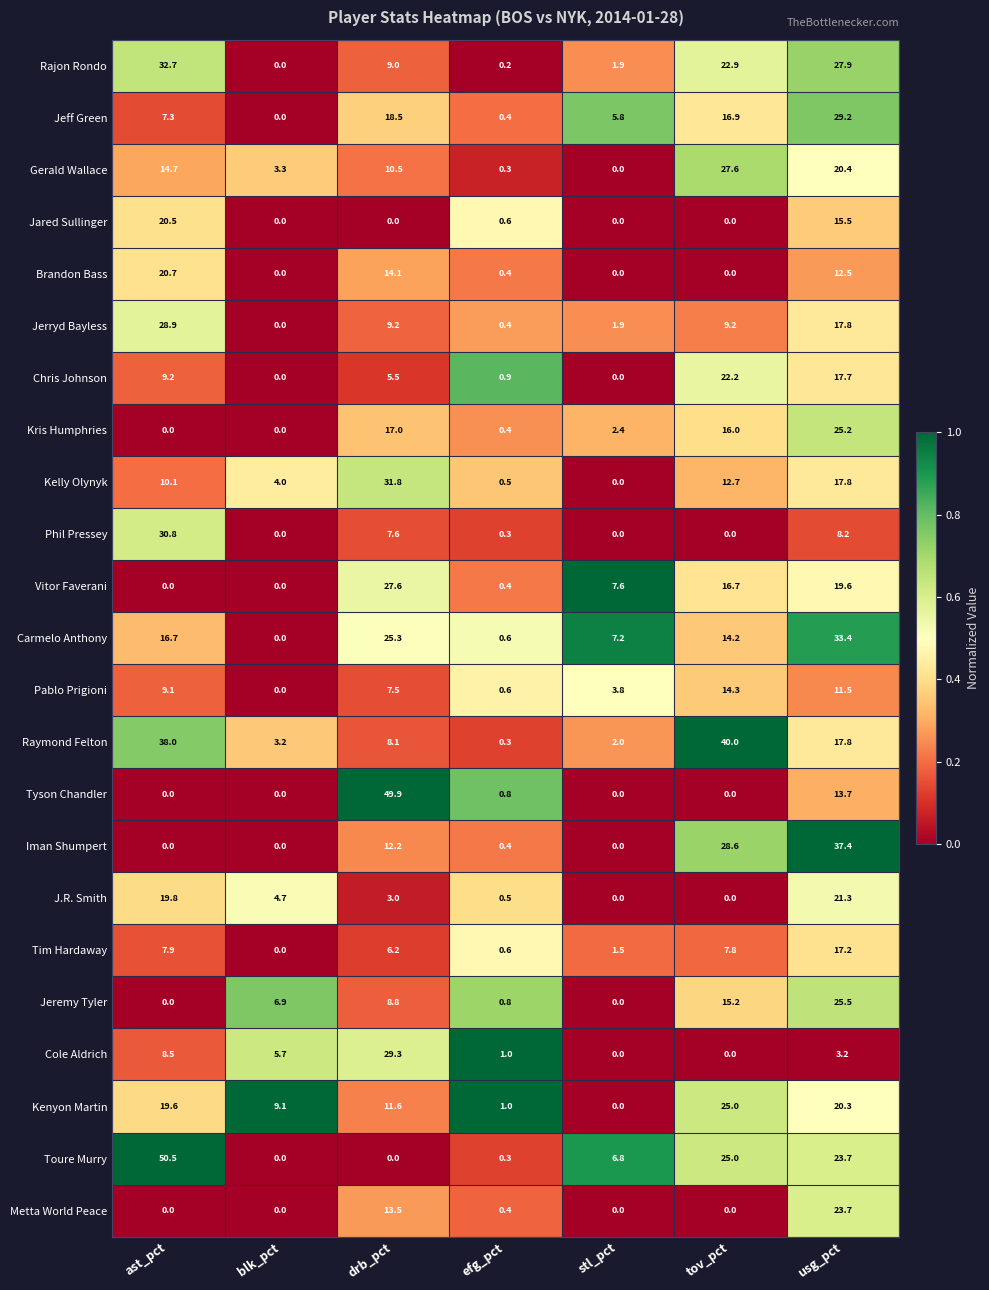

What is the maximum value shown in the chart?

50.5